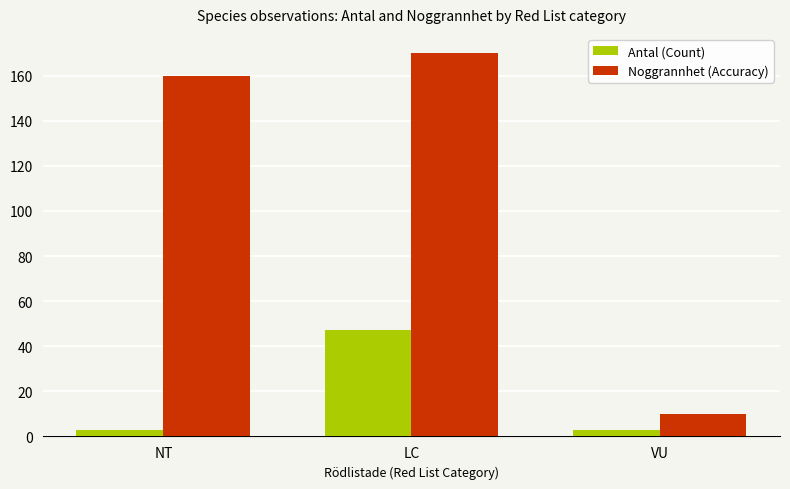

What position from the right is VU?

1